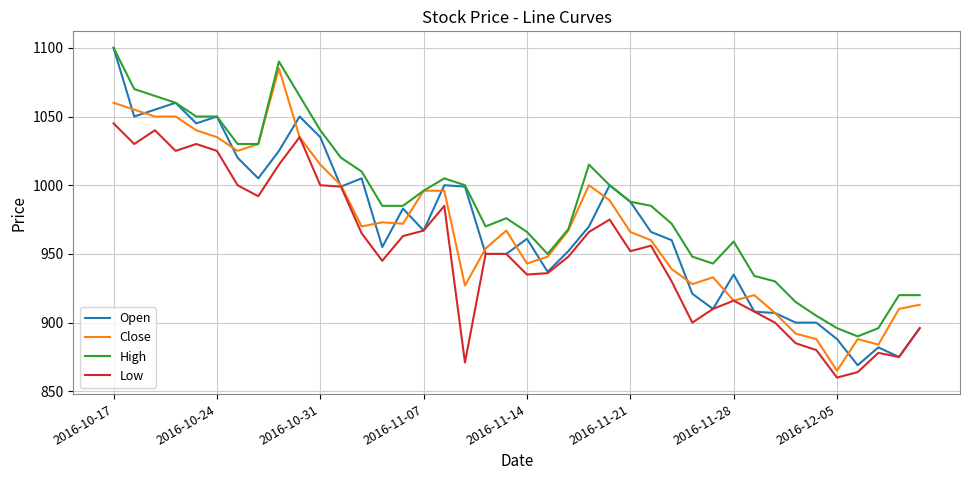

Which series has the largest range (max minus min)?

Open